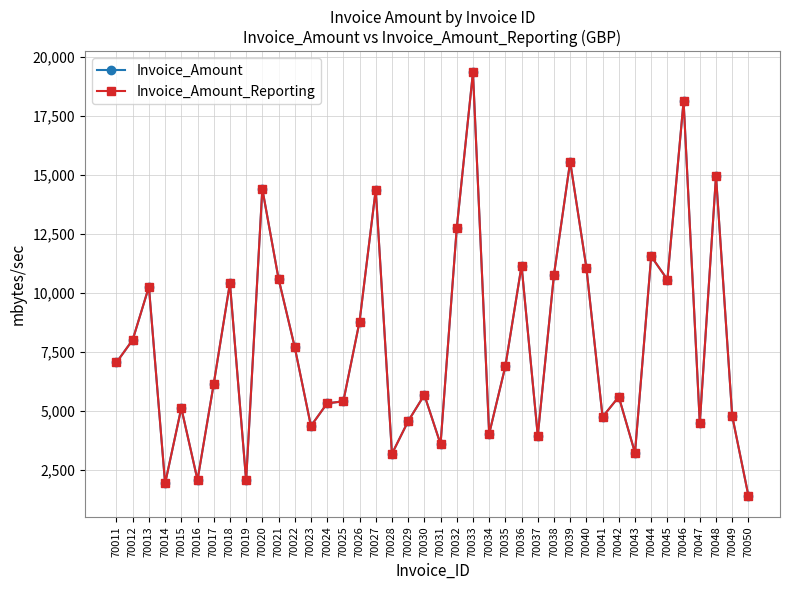

True or false: Invoice_Amount and Invoice_Amount_Reporting intersect in this chart.

False